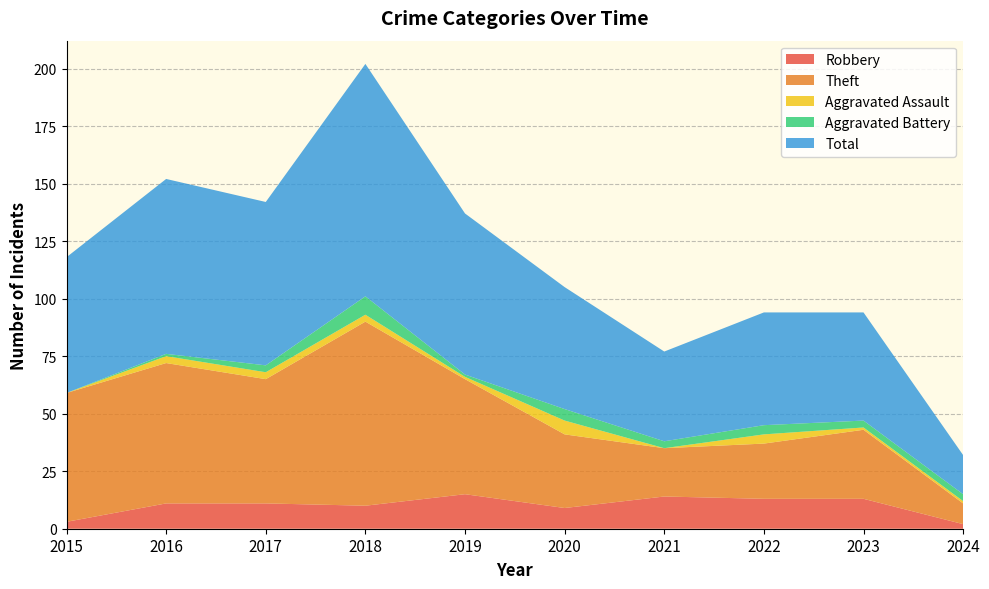

Reading left to right, transcribe all the data shown in this chart.

Robbery: 3	11	11	10	15	9	14	13	13	2
Theft: 56	61	54	80	50	32	21	24	30	9
Aggravated Assault: 0	3	3	3	1	6	0	4	1	1
Aggravated Battery: 0	1	3	8	1	5	3	4	3	3
Total: 59	76	71	101	70	53	39	49	47	17